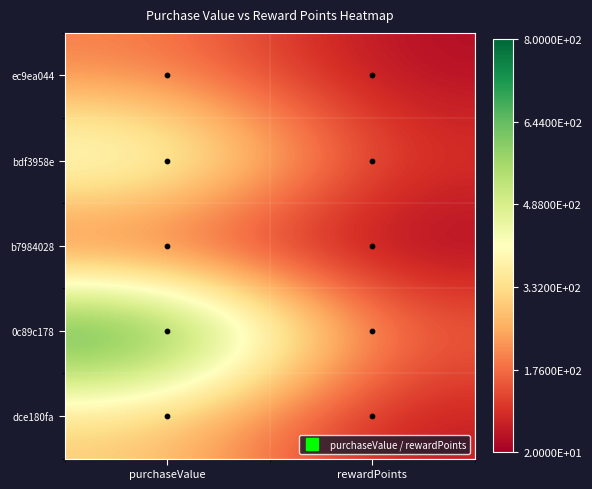

Which has a higher value, rewardPoints or purchaseValue?

purchaseValue